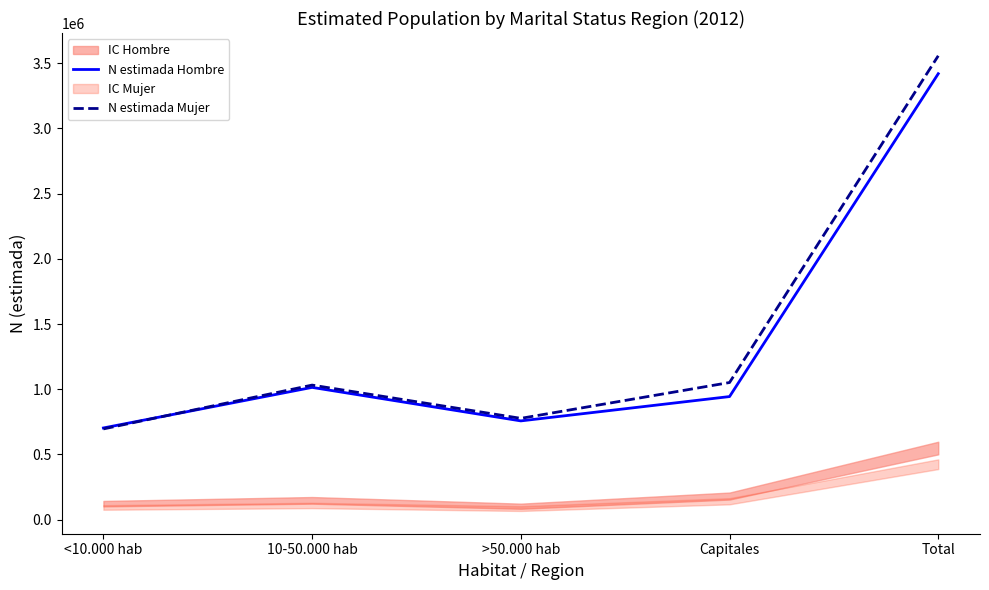

Is this an area chart (filled region under the line)?

No